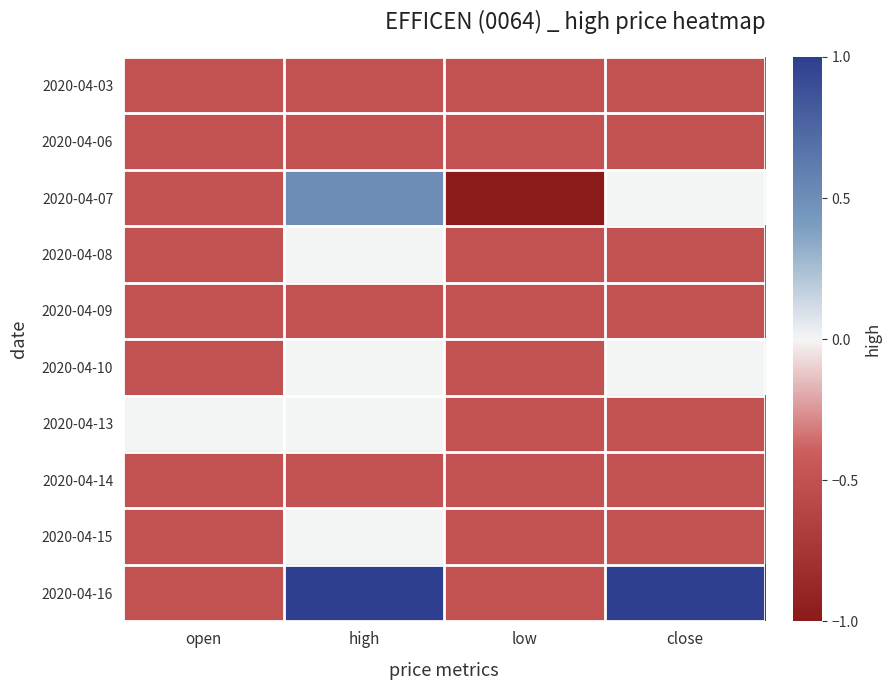

What is the spread (max minus min) of values at high?

1.5